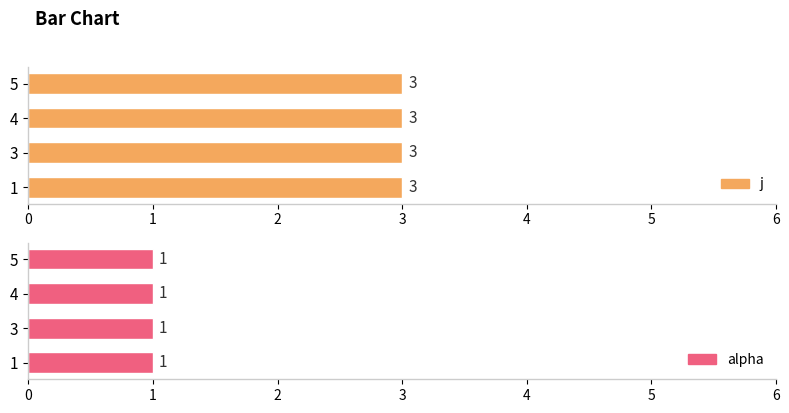

What is the smallest value displayed?

1